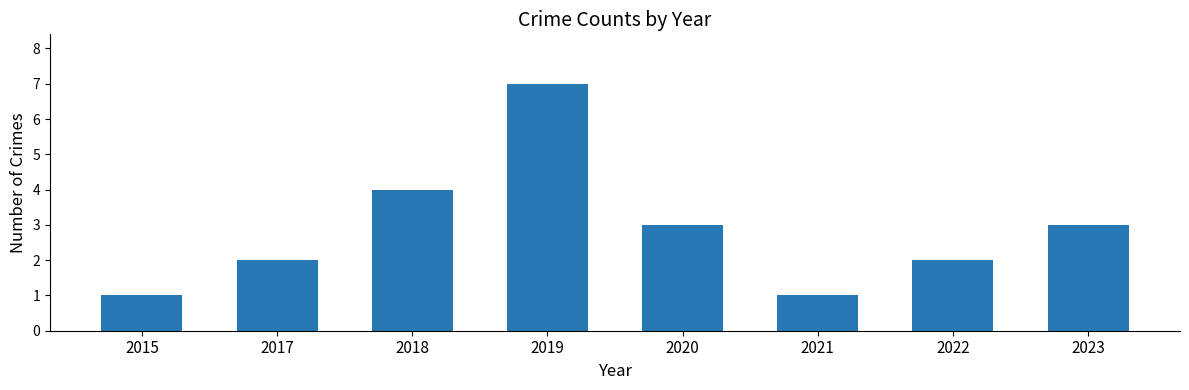

What is the value of the 1st bar from the left?

1